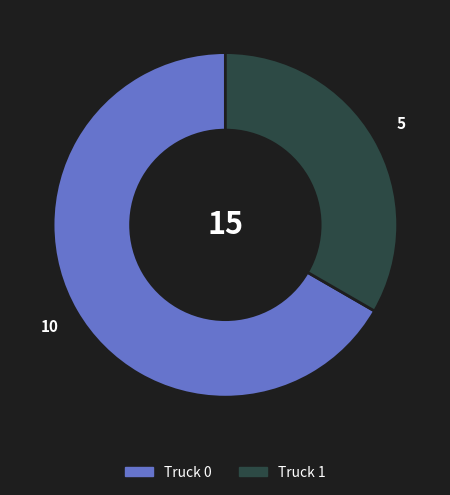

What is the ratio of the value at Truck 1 to the value at Truck 0?

0.5